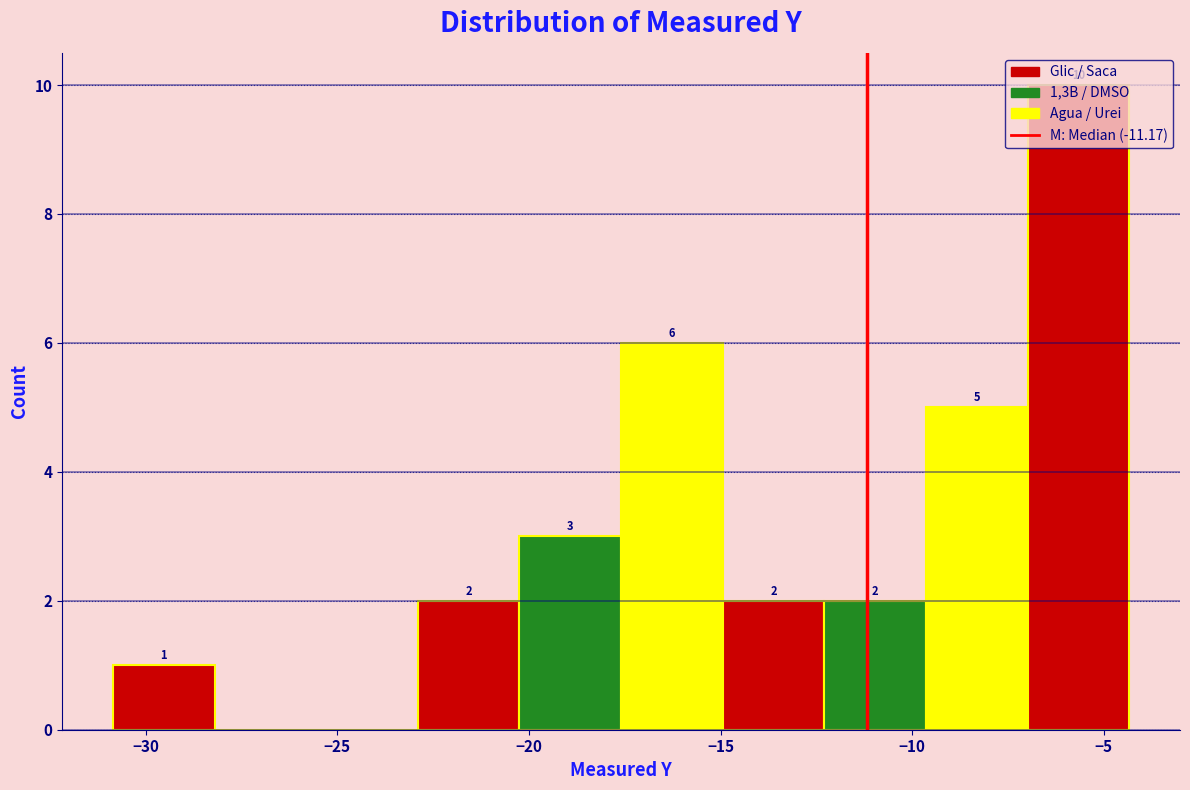

Over which range of the x-axis is the bar tallest?

-7.0 to -4.5